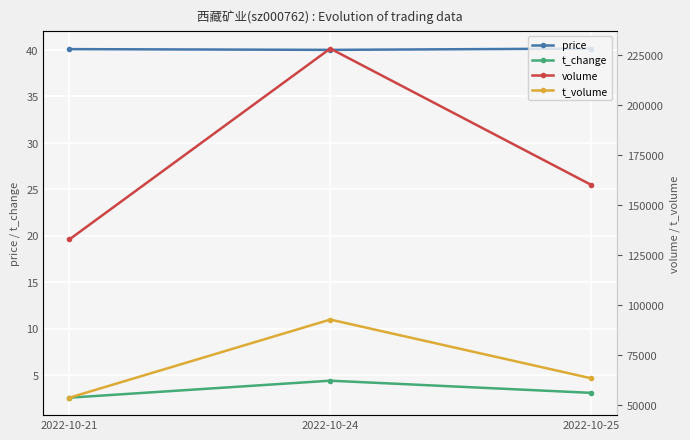

What is the difference between the highest and lowest values at 2022-10-24?

228134.6